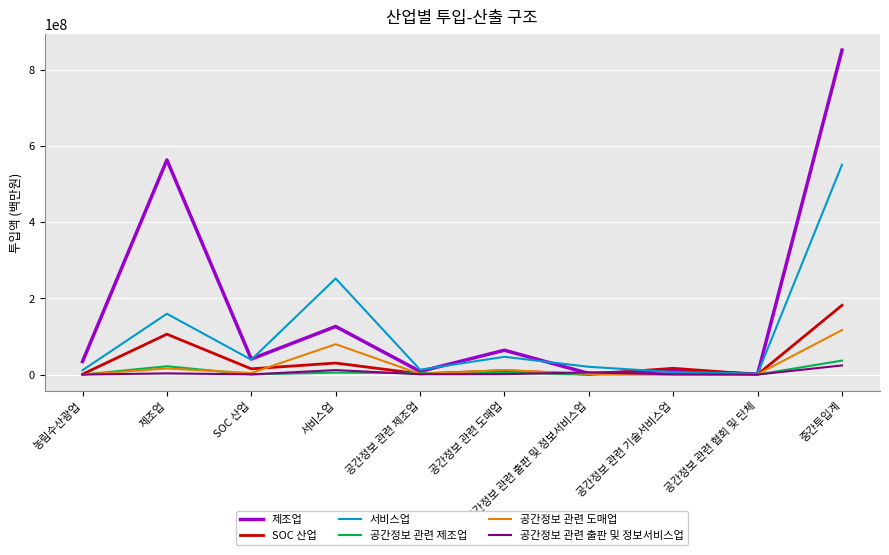

Is it true that 서비스업 equals 181501186 at 중간투입계?

False